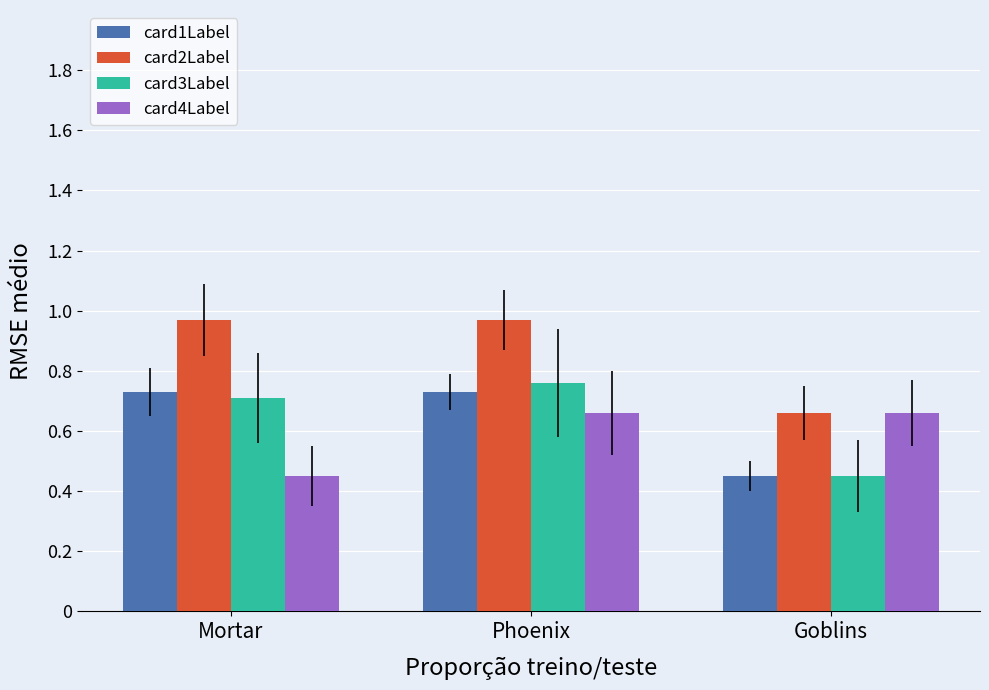

Rank the categories by card3Label value from highest to lowest.

Phoenix, Mortar, Goblins